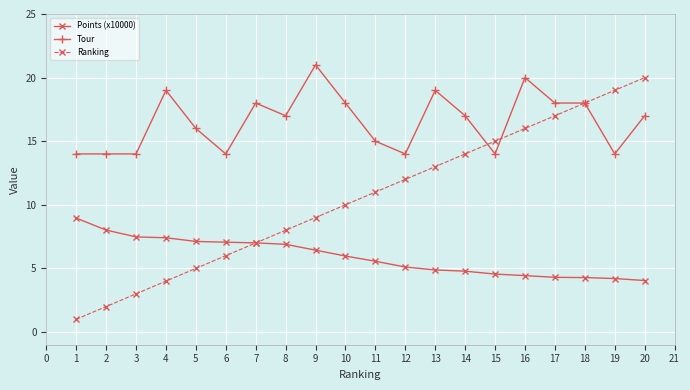

True or false: Ranking has more than 2 points higher than both neighbors.

False